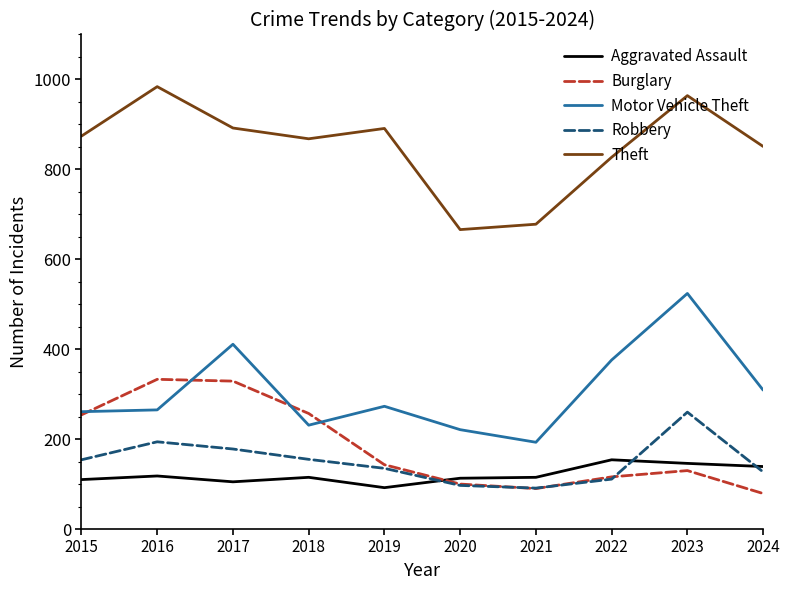

True or false: Aggravated Assault has a value of 105 at 2017.

True